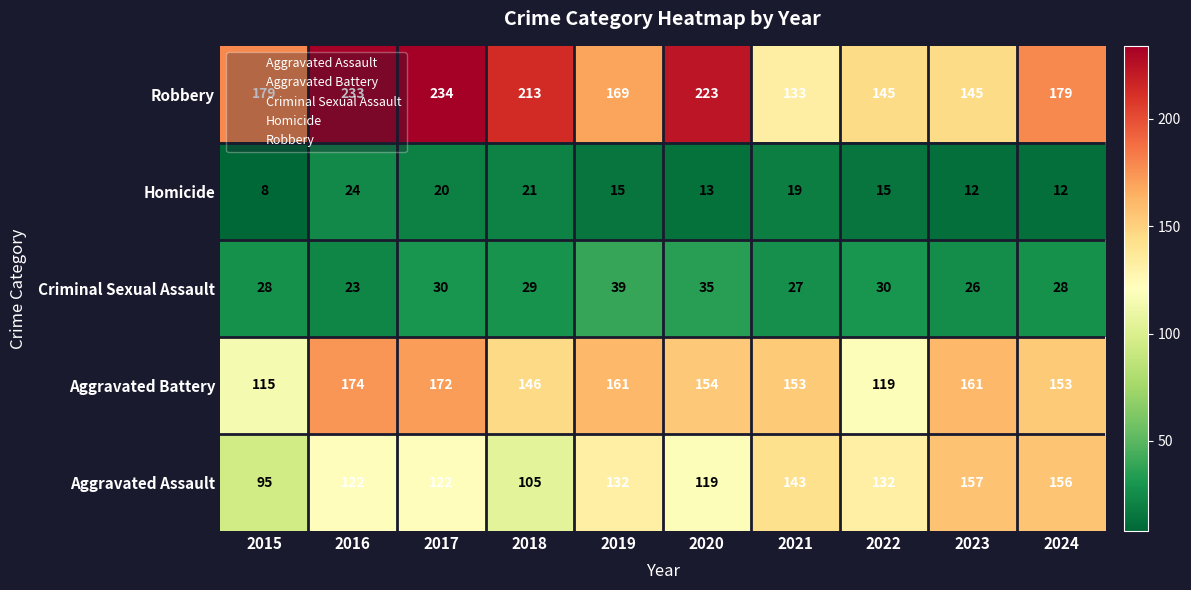

How many data points does each series have?

10